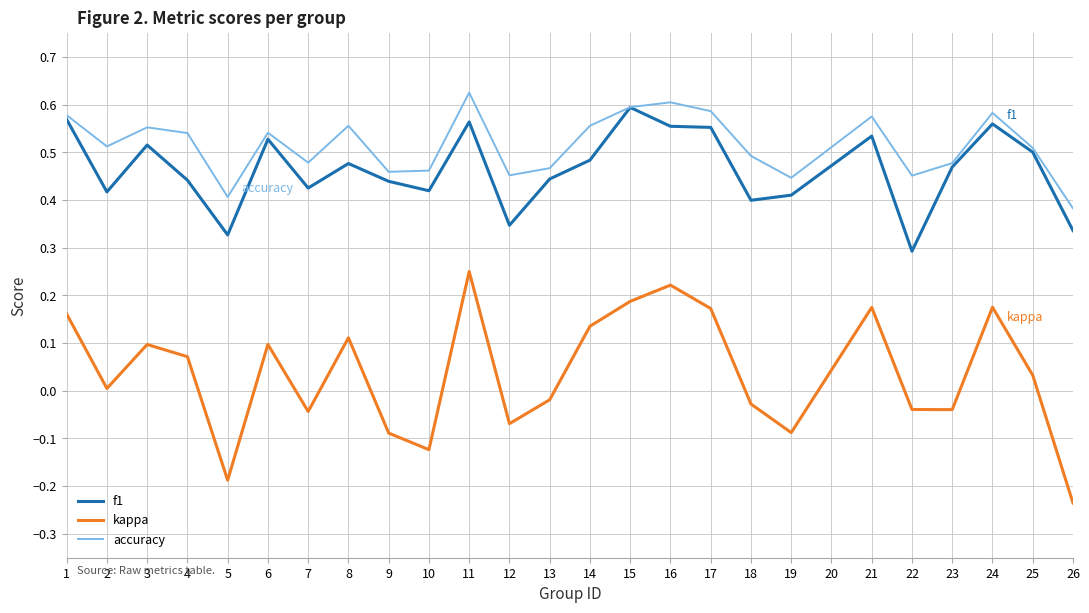

Is the value of accuracy at 10 greater than the value of f1 at 25?

No